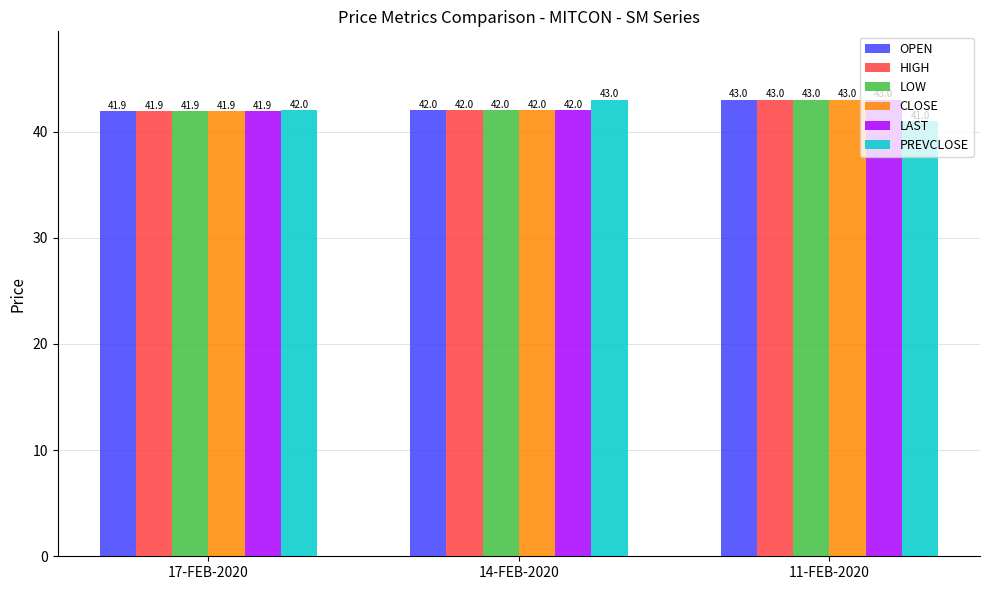

Reading right to left, extract all data points from this chart.

OPEN: 11-FEB-2020=43.0	14-FEB-2020=42.0	17-FEB-2020=41.9
HIGH: 11-FEB-2020=43.0	14-FEB-2020=42.0	17-FEB-2020=41.9
LOW: 11-FEB-2020=43.0	14-FEB-2020=42.0	17-FEB-2020=41.9
CLOSE: 11-FEB-2020=43.0	14-FEB-2020=42.0	17-FEB-2020=41.9
LAST: 11-FEB-2020=43.0	14-FEB-2020=42.0	17-FEB-2020=41.9
PREVCLOSE: 11-FEB-2020=41.0	14-FEB-2020=43.0	17-FEB-2020=42.0